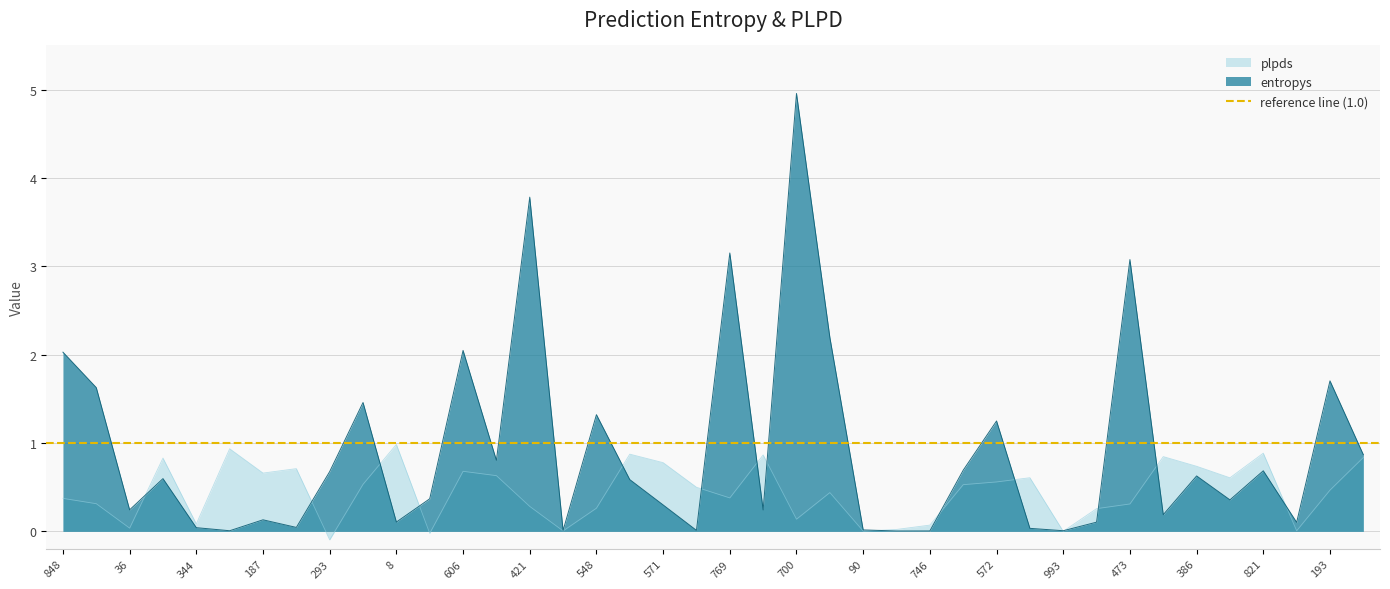

Reading left to right, extract all data points from this chart.

entropys: 2.0	1.6	0.2	0.6	0.0	0.0	0.1	0.0	0.7	1.5	0.1	0.4	2.0	0.8	3.8	0.0	1.3	0.6	0.3	0.0	3.2	0.2	5.0	2.2	0.0	0.0	0.0	0.7	1.2	0.0	0.0	0.1	3.1	0.2	0.6	0.4	0.7	0.1	1.7	0.9
plpds: 0.4	0.3	0.0	0.8	0.1	0.9	0.7	0.7	-0.1	0.5	1.0	-0.0	0.7	0.6	0.3	0.0	0.3	0.9	0.8	0.5	0.4	0.9	0.1	0.4	0.0	0.0	0.1	0.5	0.6	0.6	0.0	0.3	0.3	0.8	0.7	0.6	0.9	0.0	0.5	0.8